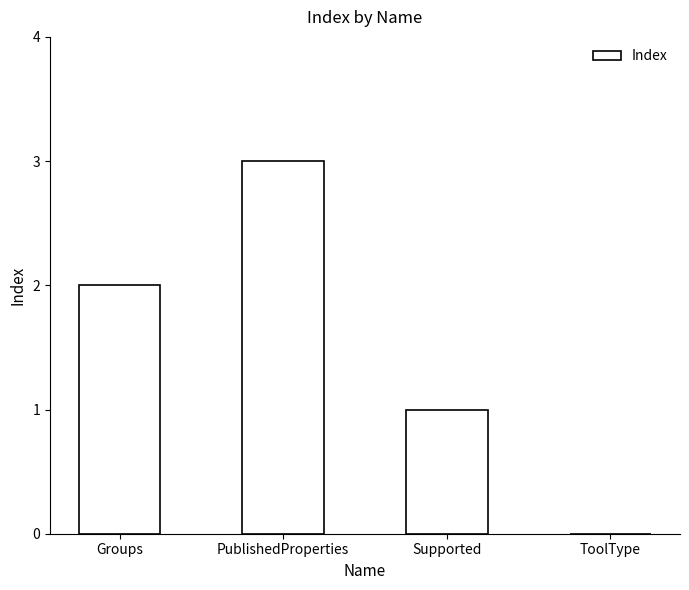

Reading left to right, list all the values displayed in this chart.

Groups=2	PublishedProperties=3	Supported=1	ToolType=0